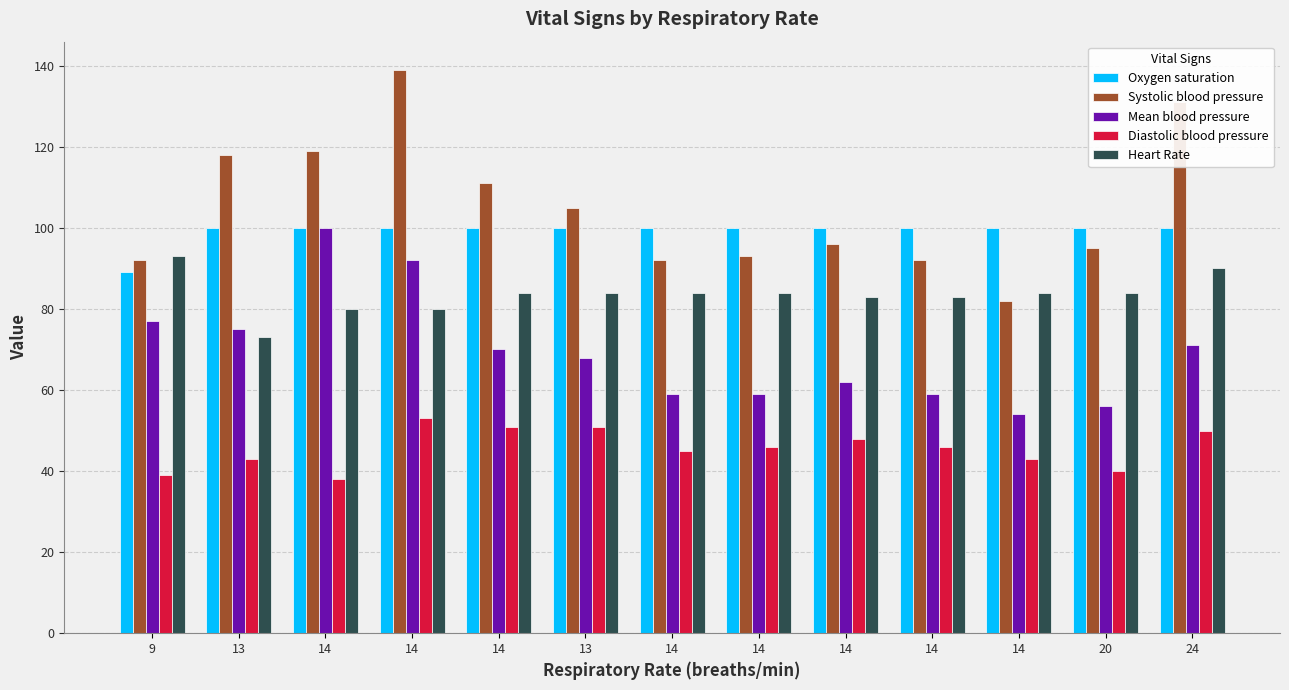

How many bars are there in total?

65